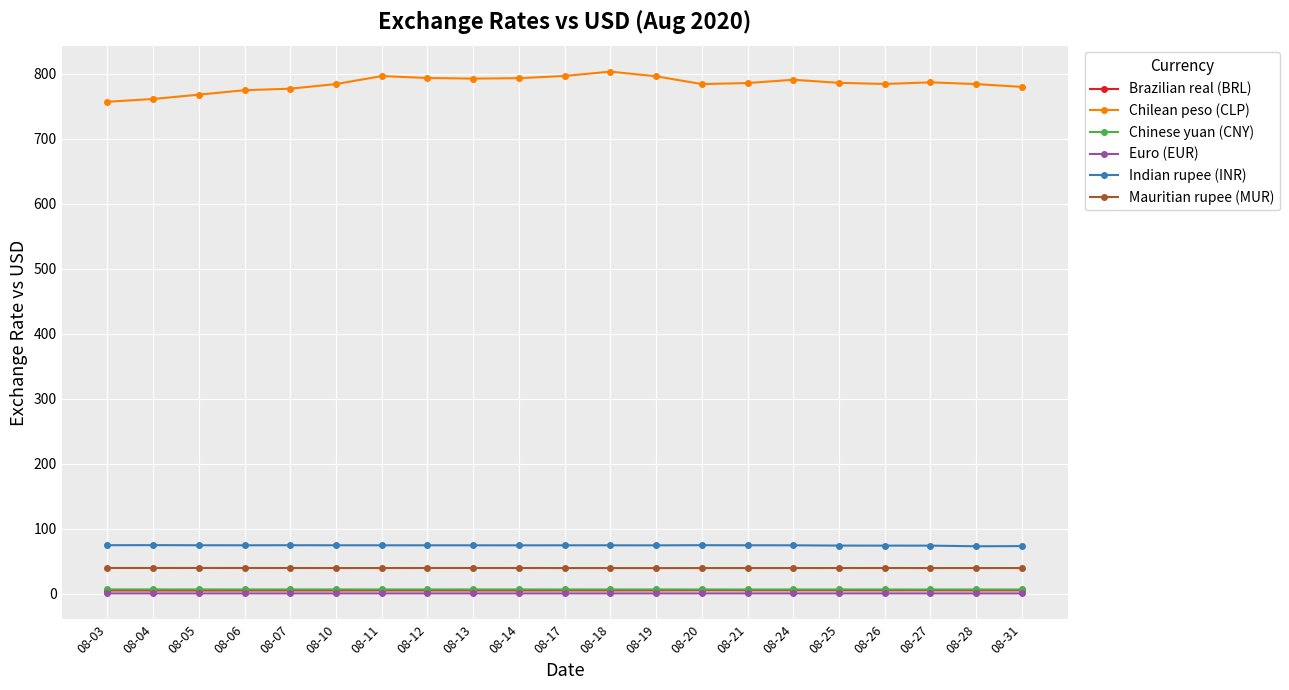

True or false: Brazilian real (BRL) has more than 1 interior local peaks.

True